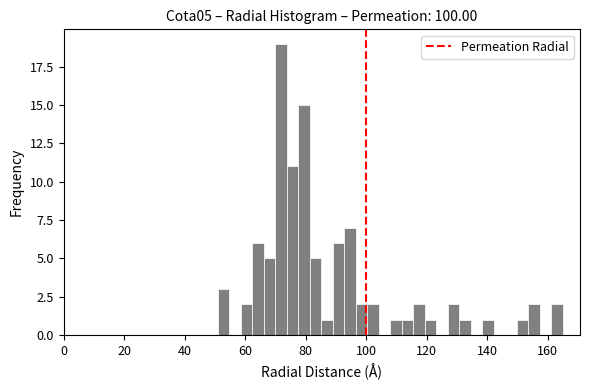

Read against the x-axis, roughly where is the centre of the tallest bar?

72